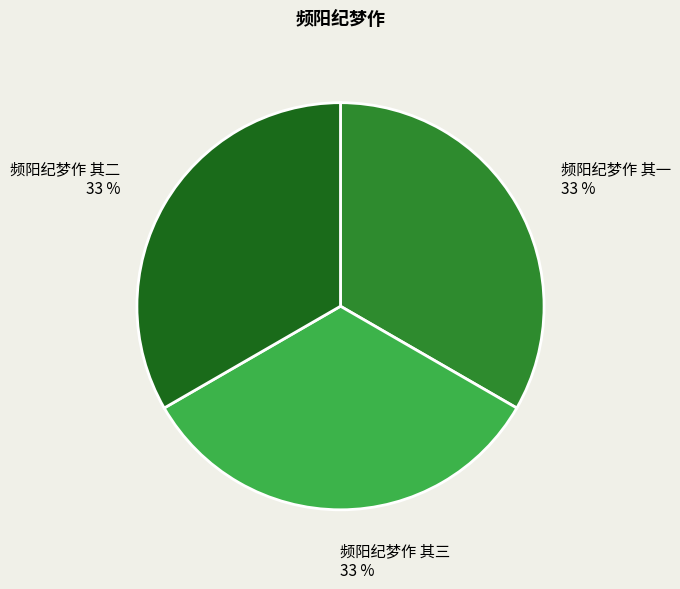

Is 频阳纪梦作 其三 the majority of the pie?

No